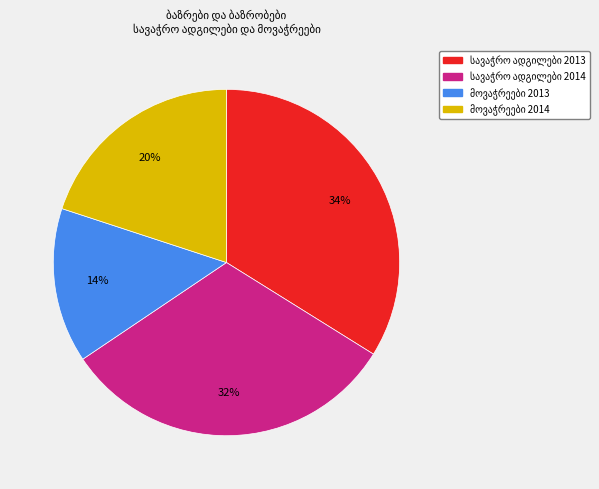

Count the number of slices in the pie.

4